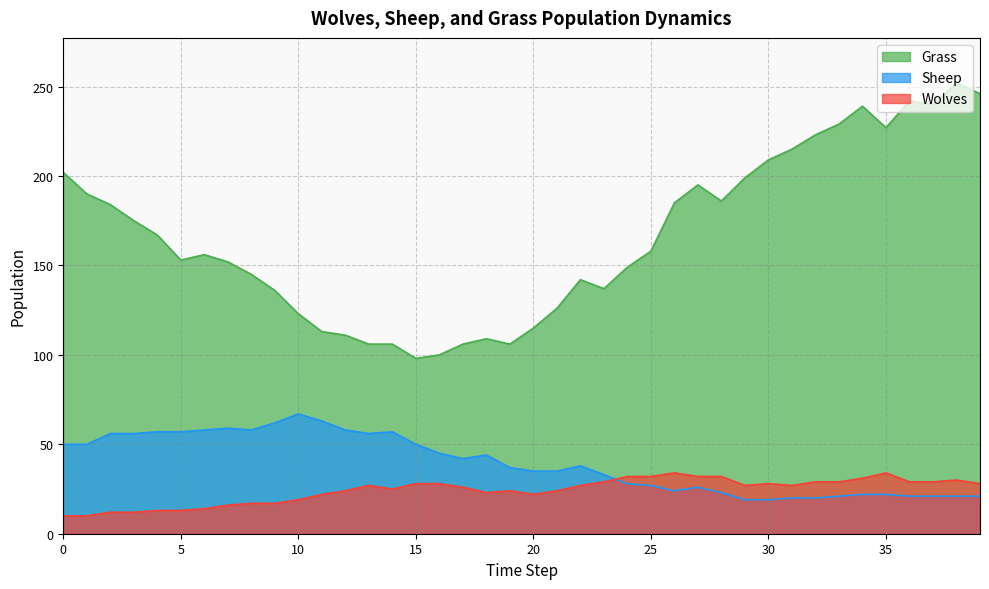

In Wolves, how many points are lower than both neighbors (excluding endpoints)?

5